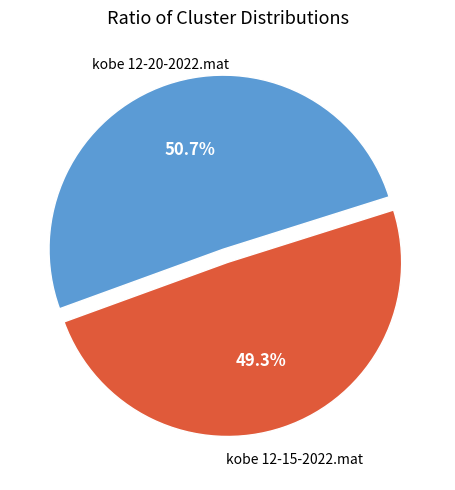

Is there any slice that represents more than half of the pie?

Yes